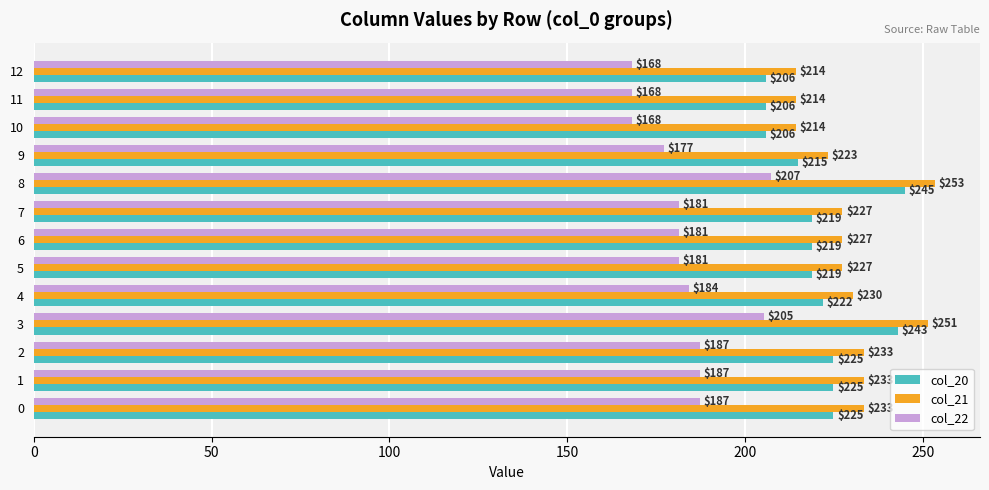

List the series in order of their peak value, lowest first.

col_22, col_20, col_21